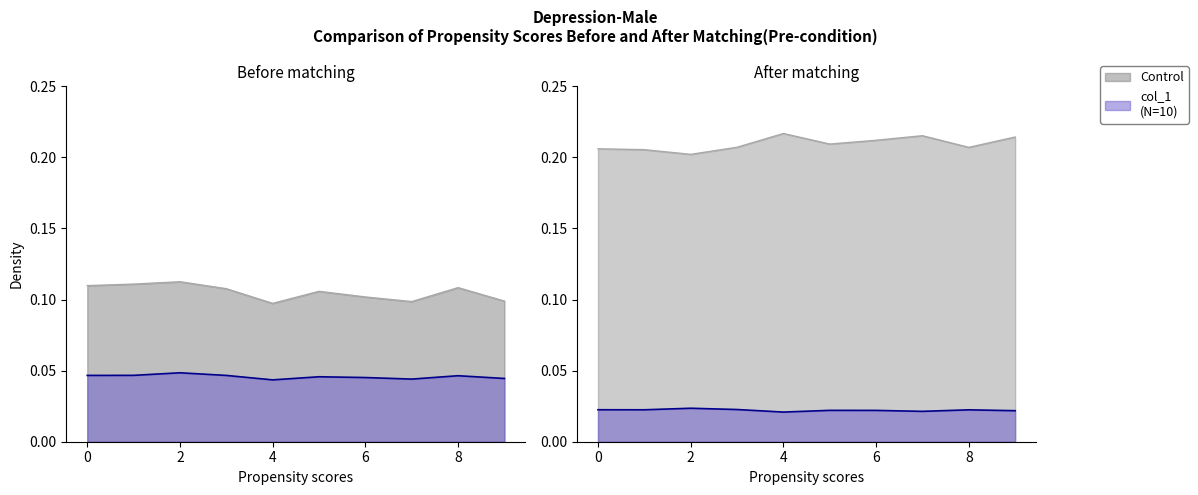

Does the chart display data point markers on the line(s)?

No